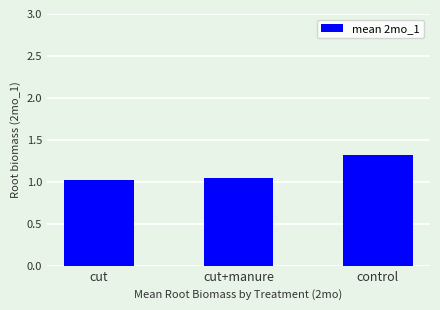

What is the change in value from cut+manure to control?

+0.3